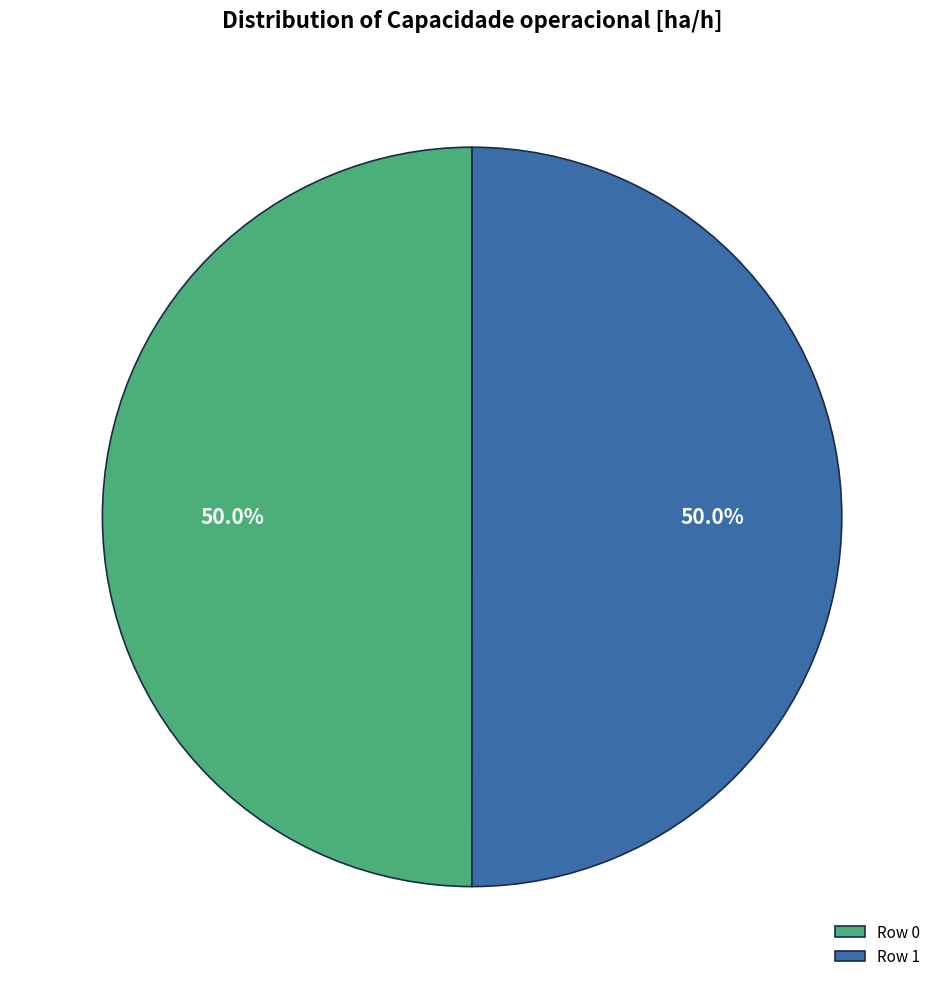

What percentage do Row 1 and Row 0 together represent?

100.0%